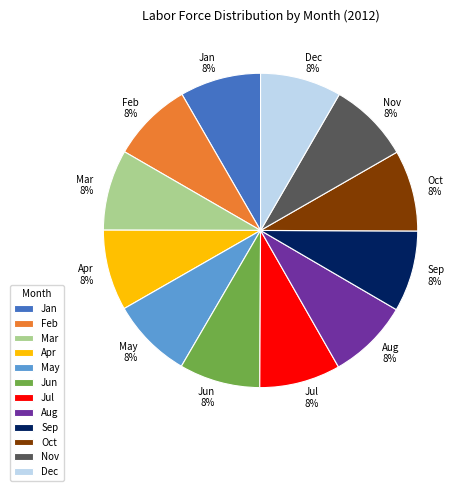

Is there a majority slice in this chart?

No